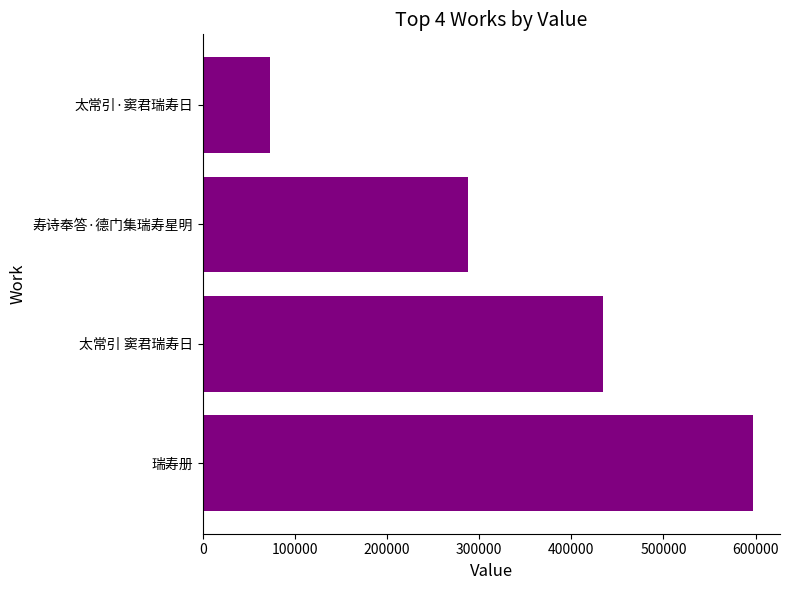

Which has a higher value, 瑞寿册 or 太常引·窦君瑞寿日?

瑞寿册